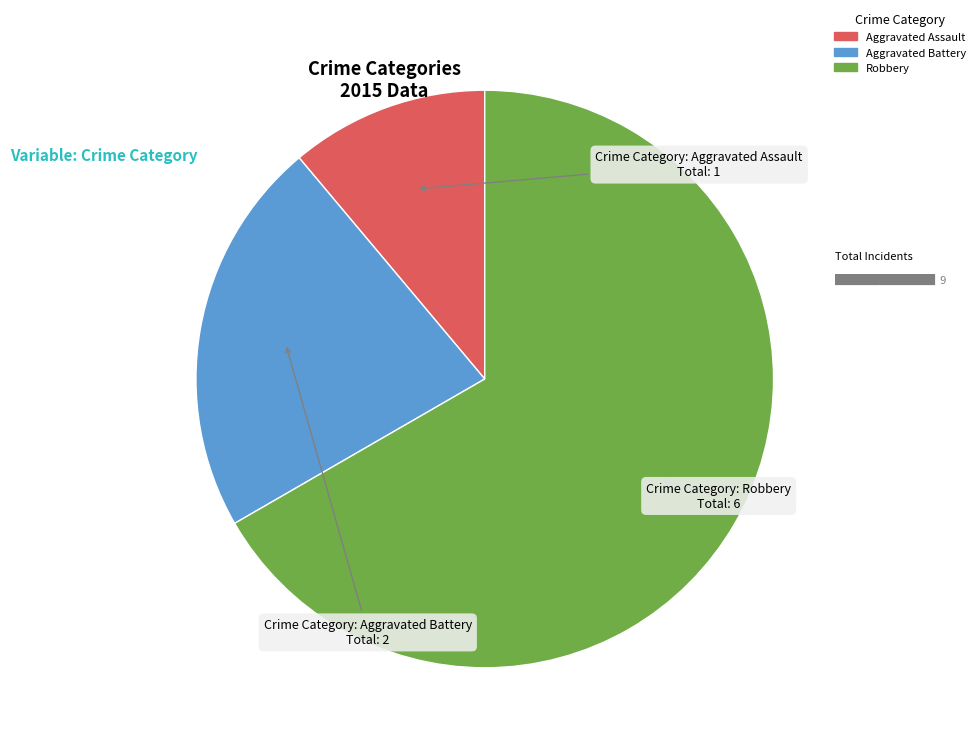

Which slice represents more than half of the pie?

Robbery